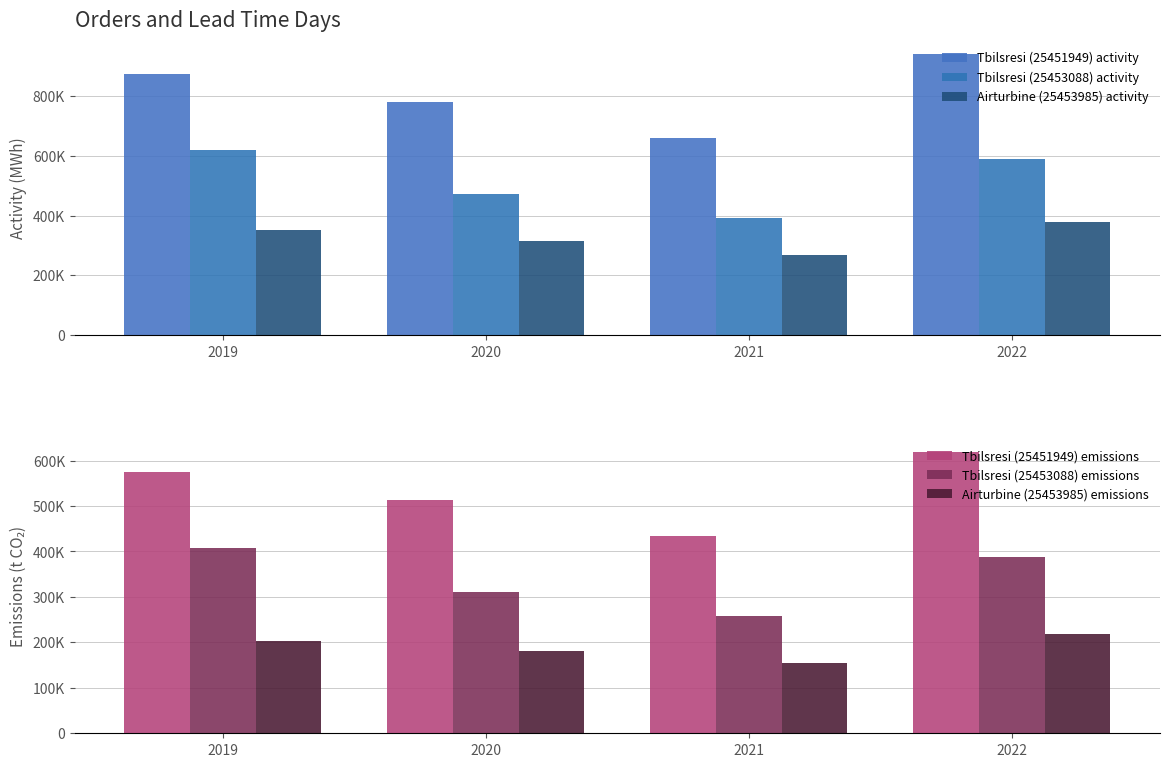

List the series in order of their peak value, highest first.

Tbilsresi (25451949) activity, Tbilsresi (25453088) activity, Tbilsresi (25451949) emissions, Tbilsresi (25453088) emissions, Airturbine (25453985) activity, Airturbine (25453985) emissions